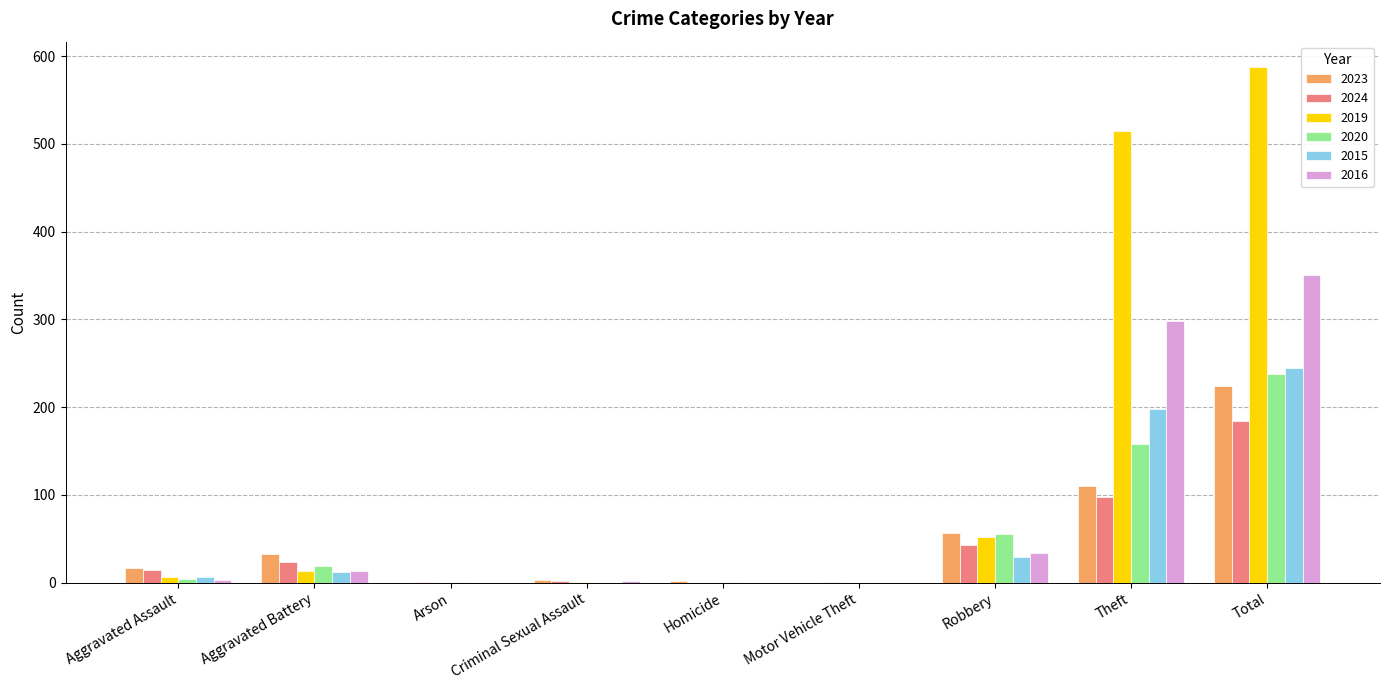

What is the sum of all 2019 values?

1174